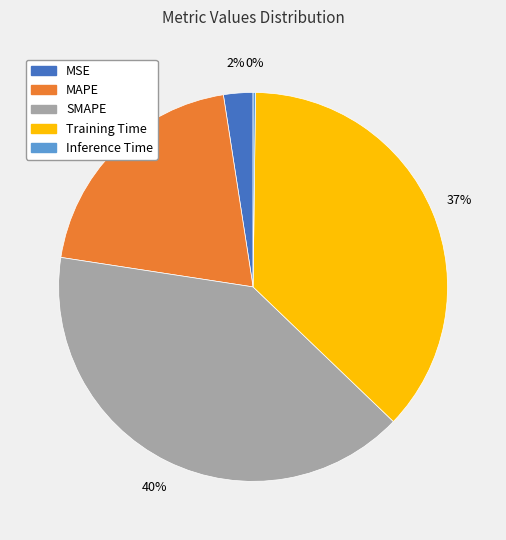

What percentage is the MAPE slice, to the nearest percent?

20%